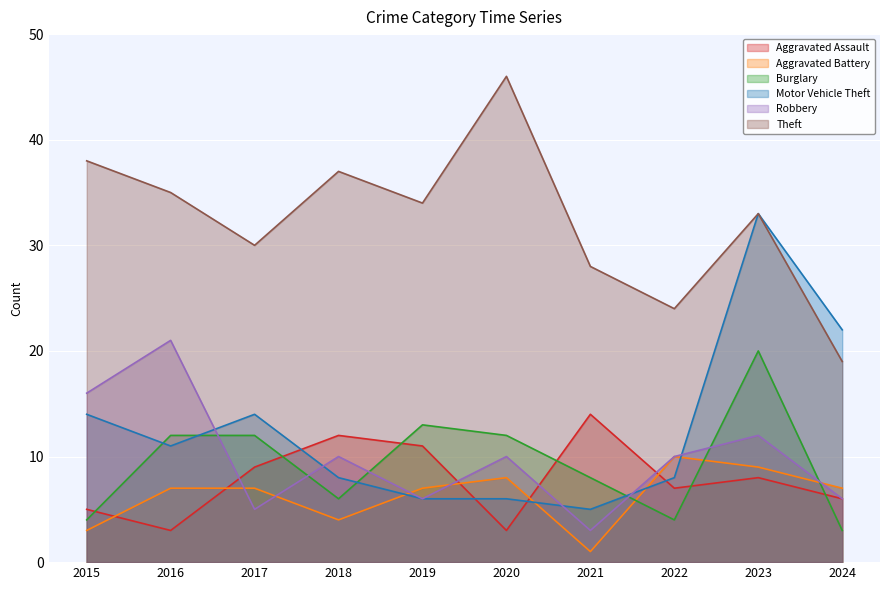

Which series has the largest range (max minus min)?

Motor Vehicle Theft